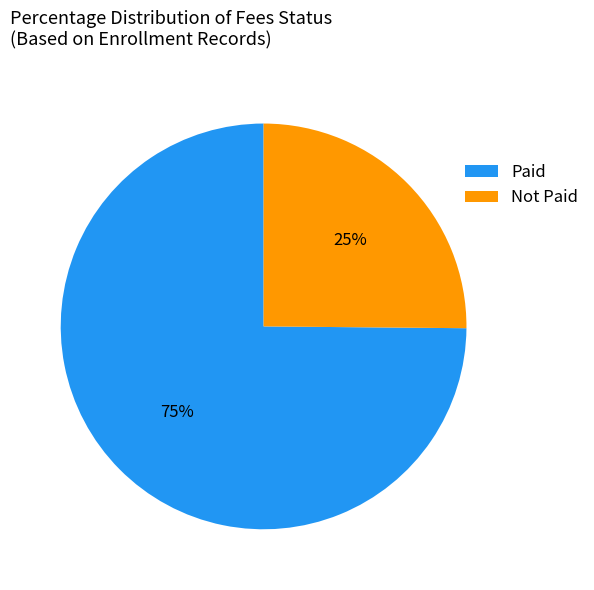

Rank the categories by value from highest to lowest.

Paid, Not Paid